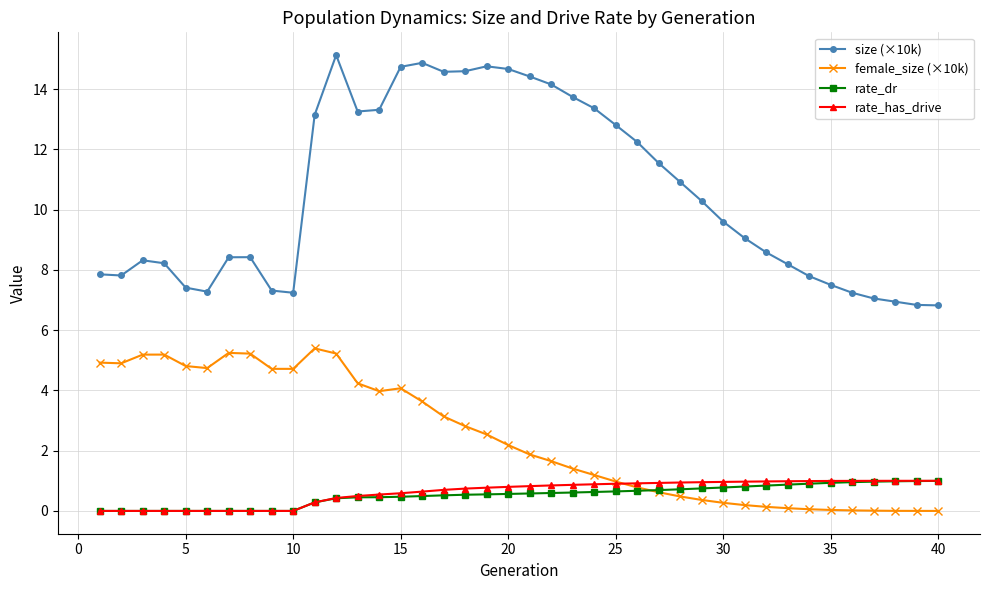

Which series ends up on top after the final intersection of female_size (×10k) and rate_has_drive?

rate_has_drive